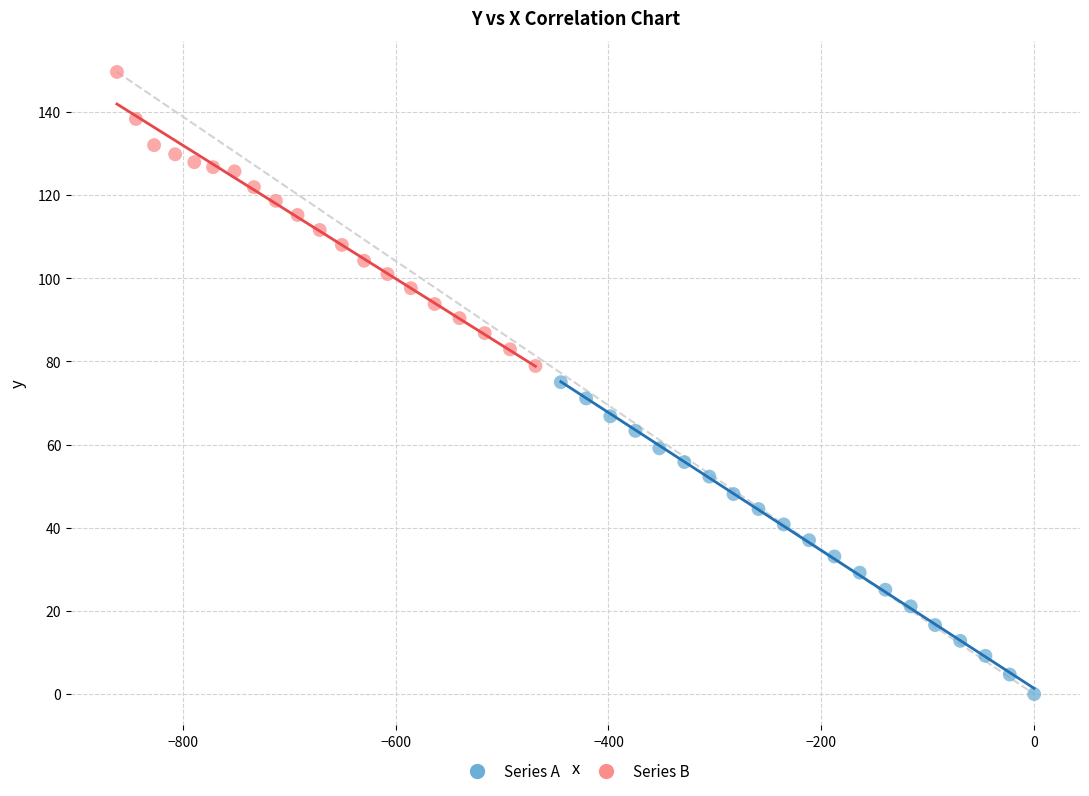

Which series contains the lowest Y value?

Series A